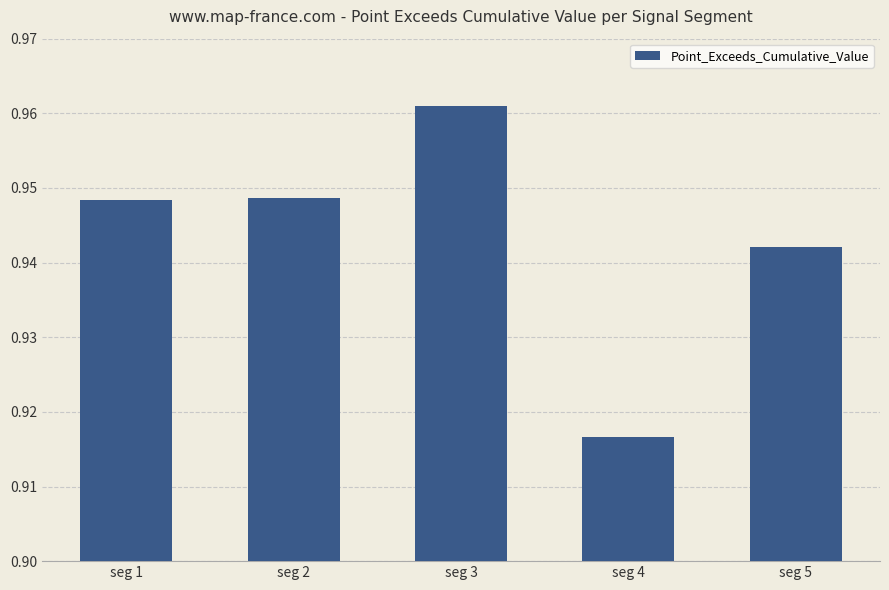

Which category has the lowest value across all series?

seg 4